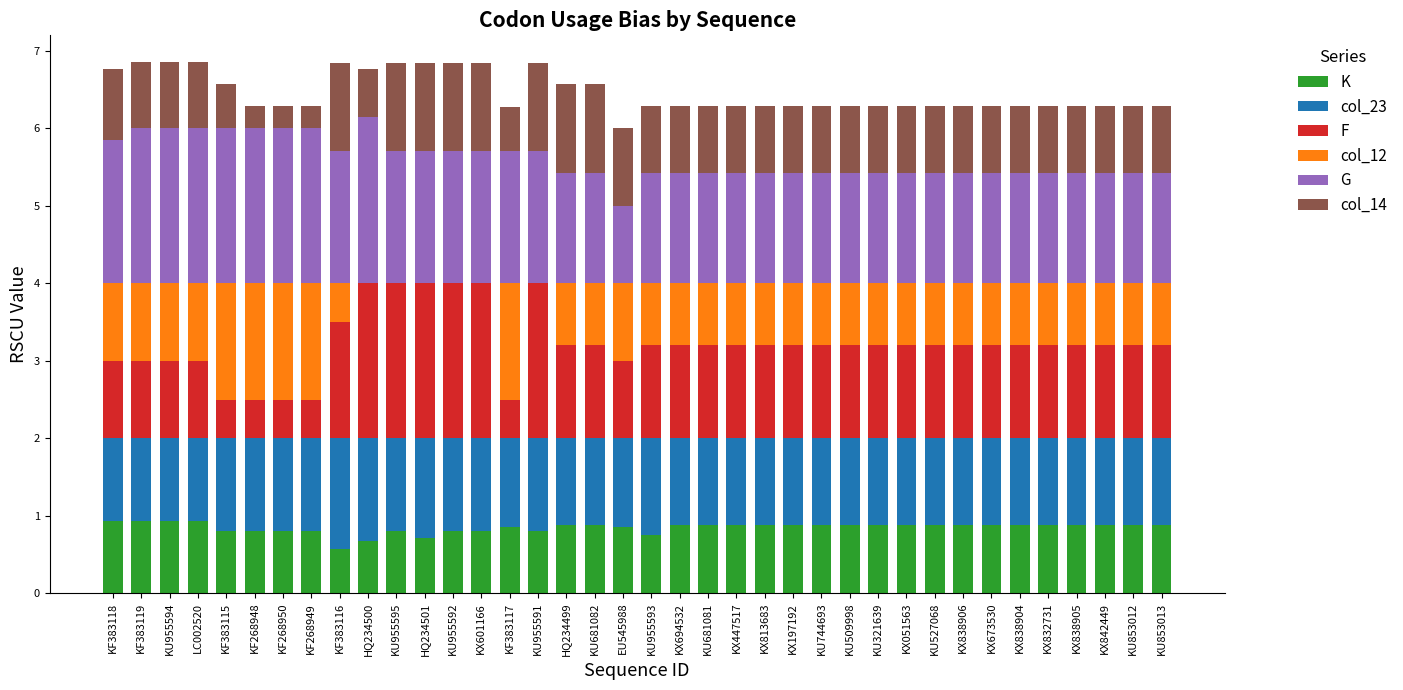

Is it true that K equals 0.9 at KU509998?

True